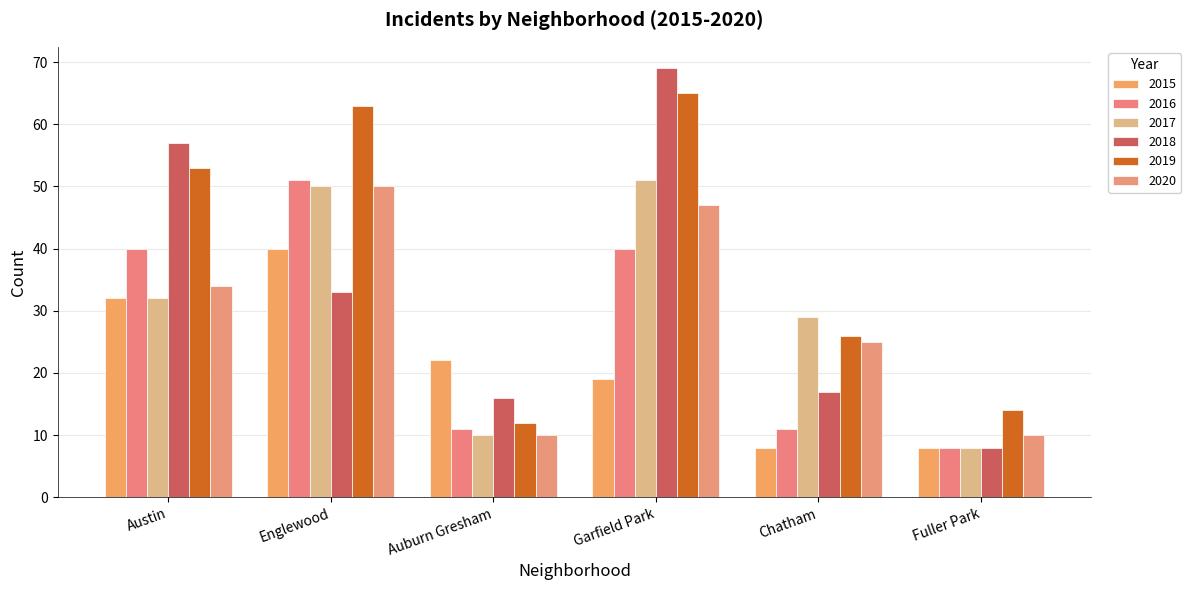

Does the chart contain any negative values?

No